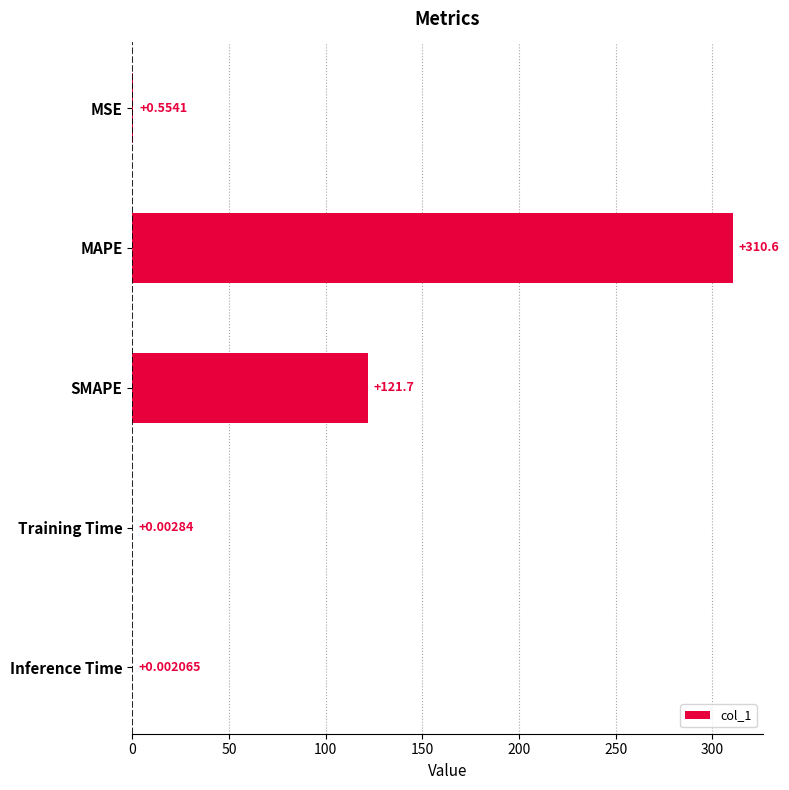

At which category does the chart reach its peak across all series?

MAPE